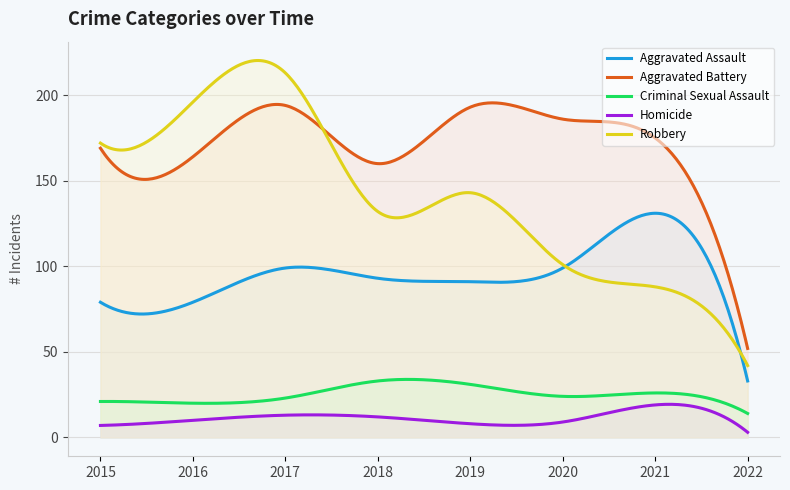

Reading left to right, list all the values displayed in this chart.

Aggravated Assault: 79	79	99	93	91	99	131	33
Aggravated Battery: 169	164	194	160	193	186	175	52
Criminal Sexual Assault: 21	20	23	33	31	24	26	14
Homicide: 7	10	13	12	8	9	19	3
Robbery: 172	196	213	132	143	101	88	42